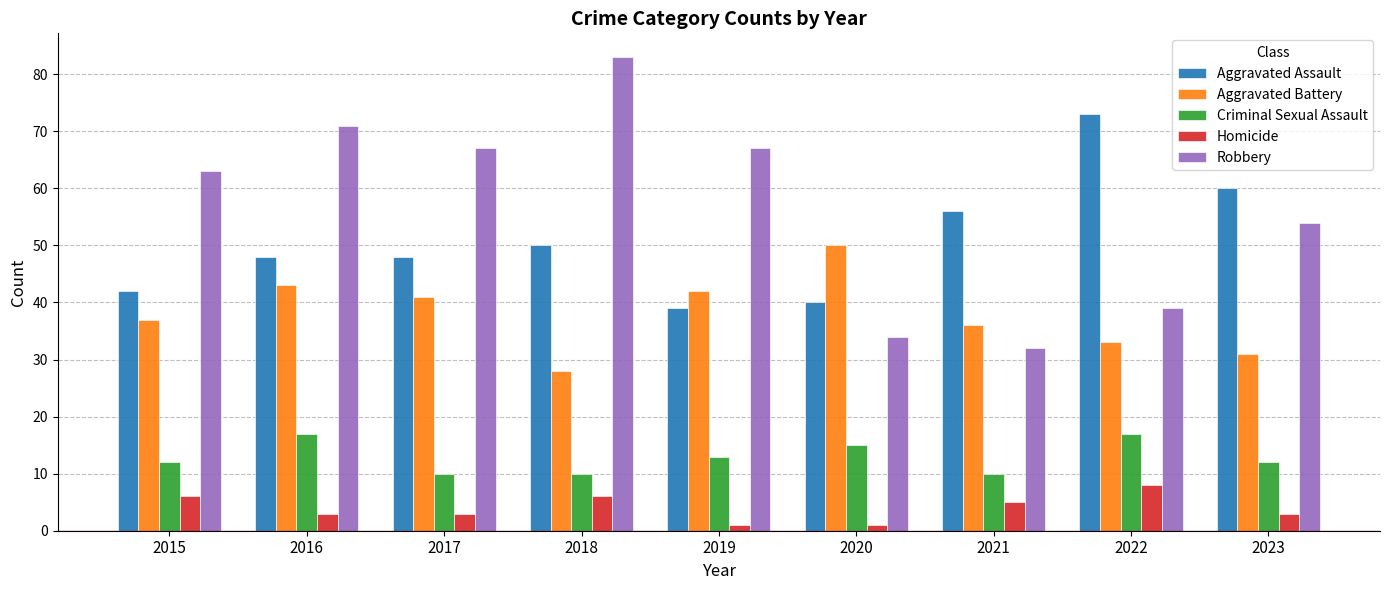

What is the approximate value of Criminal Sexual Assault at 2023?

12